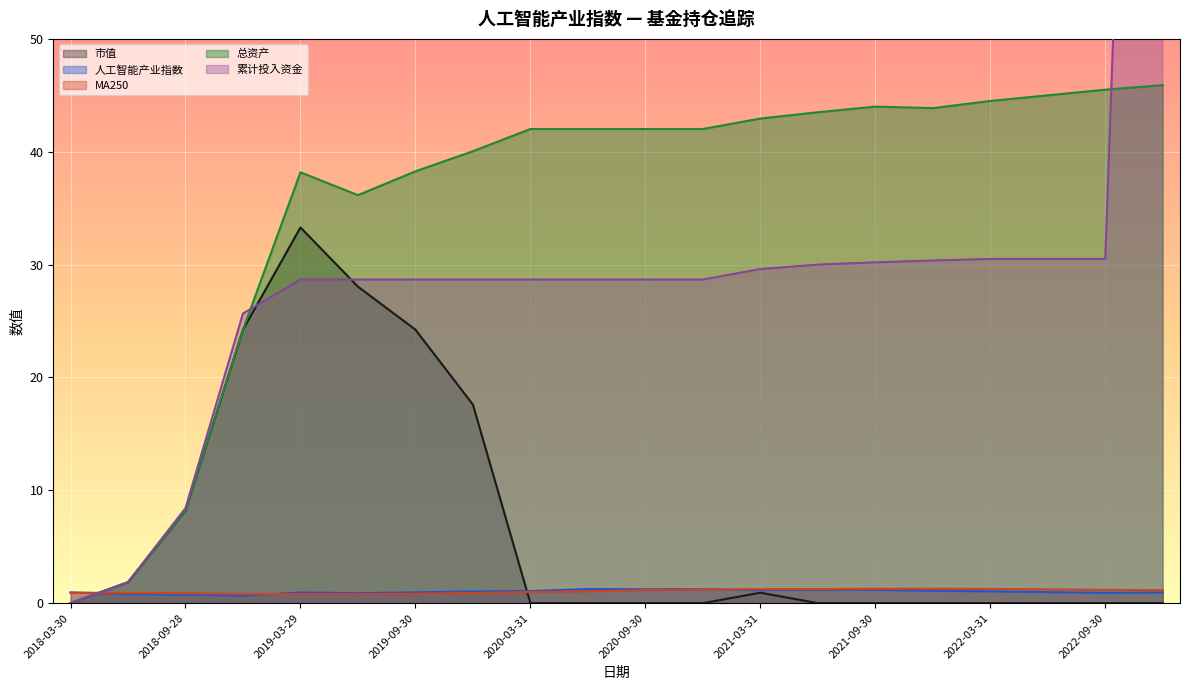

How many values in 市值 are above zero?

8